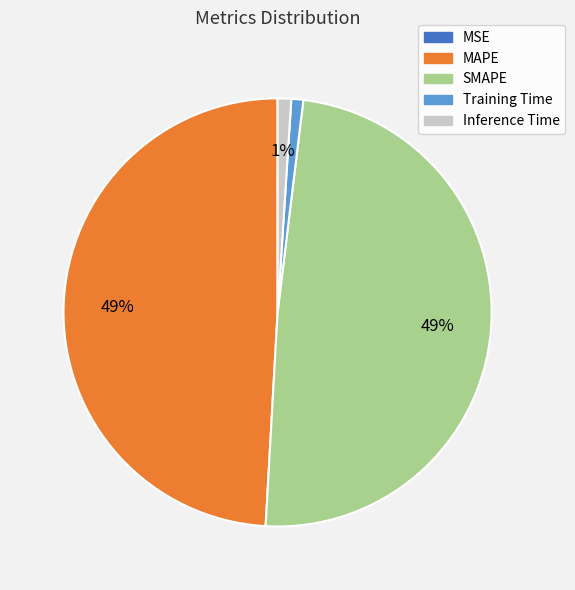

To the nearest percent, what is the average slice percentage?

20%